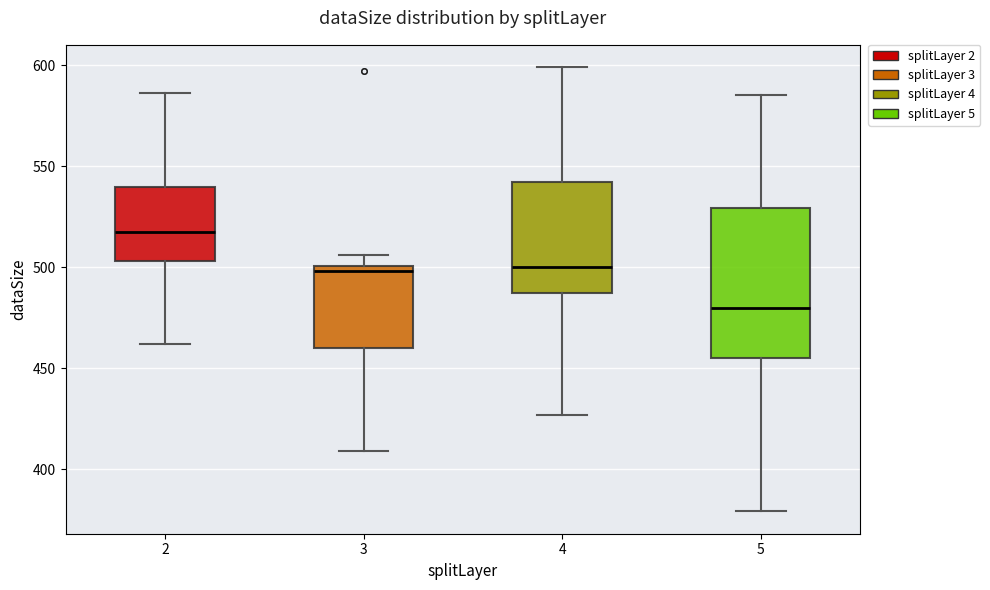

Which box is the tallest, from its lower edge to its upper edge?

5